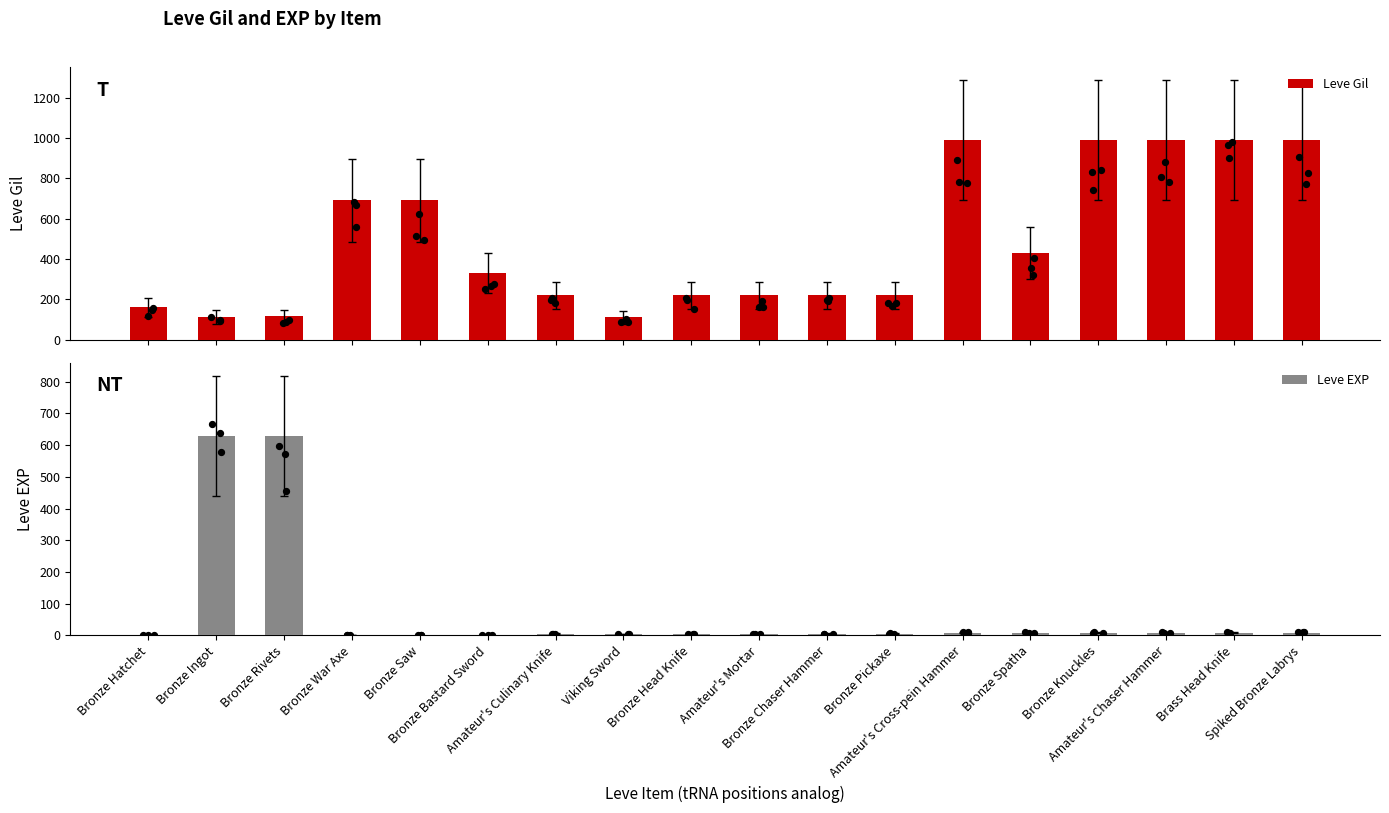

Which series has the largest total across all categories?

Leve Gil